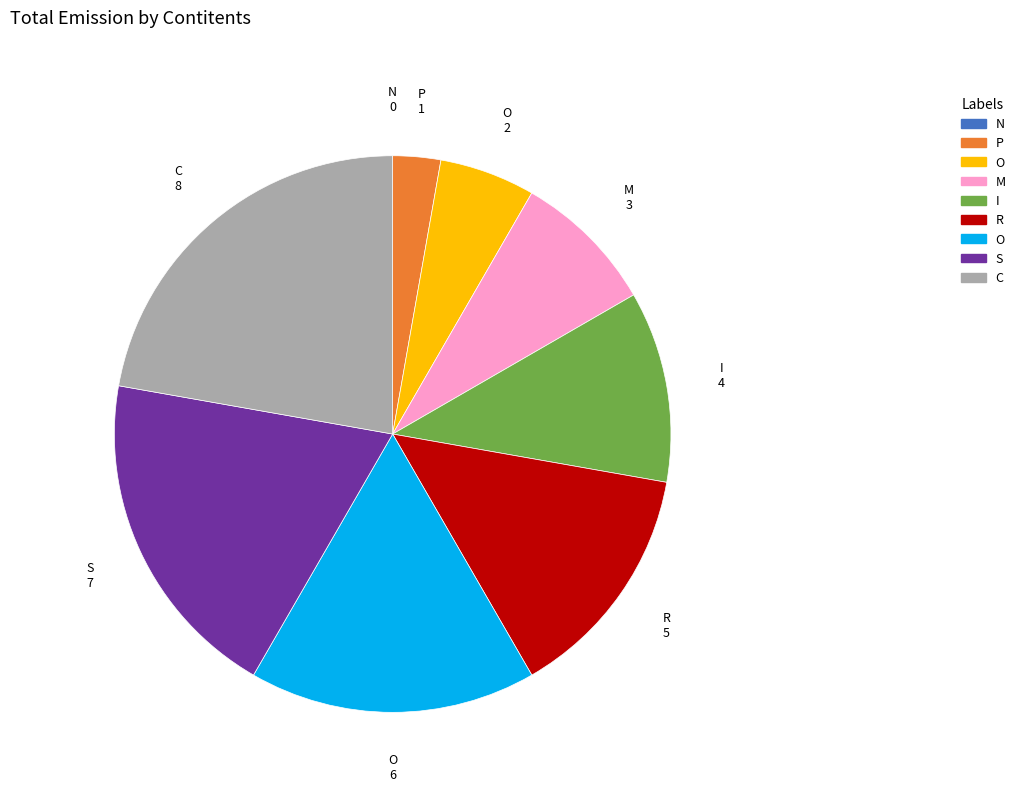

Does any single category account for the majority?

No